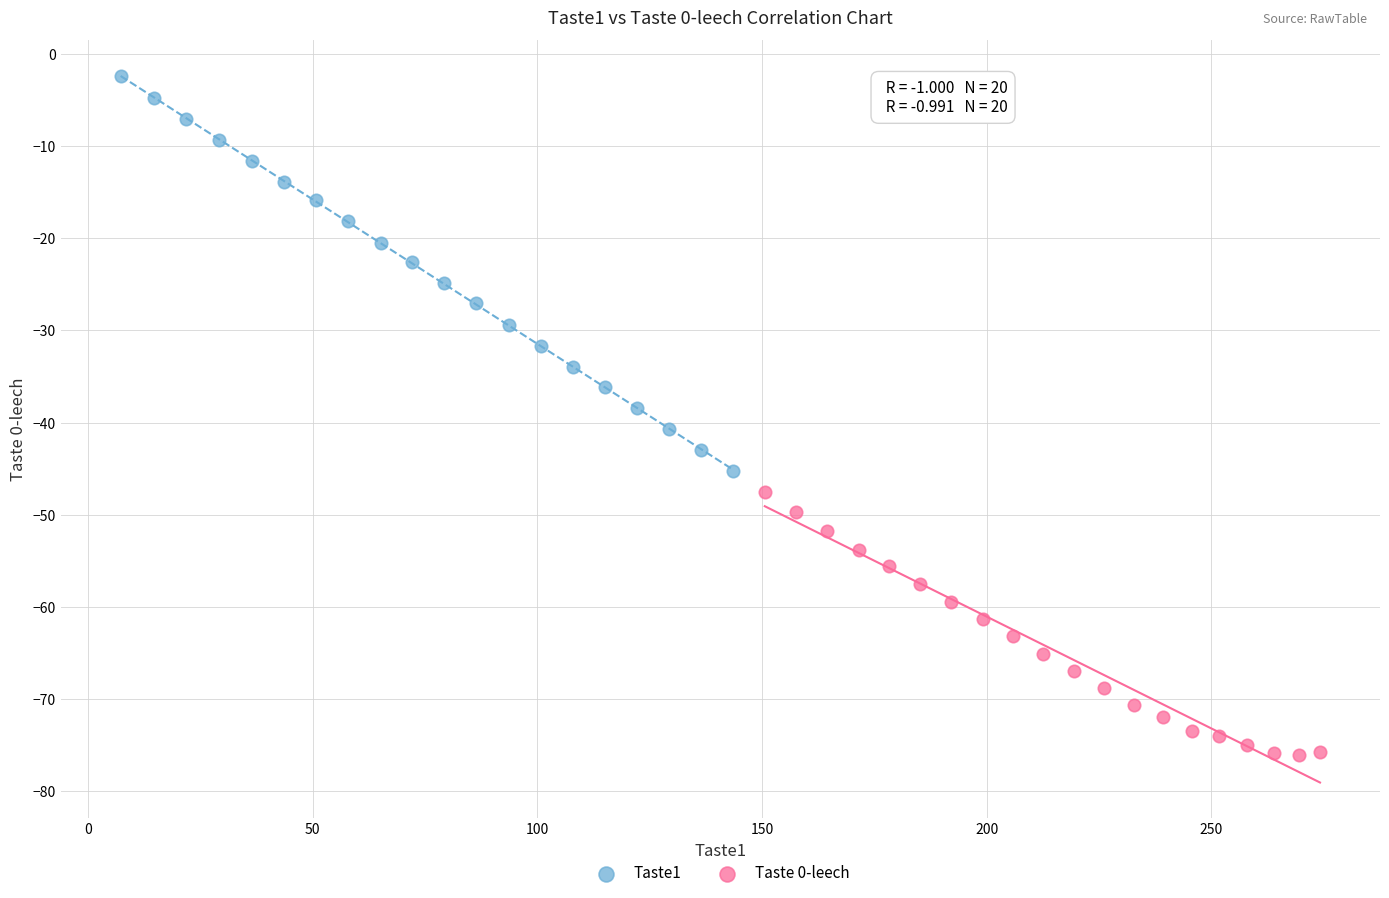

Which series has the widest spread of Y values?

Taste1